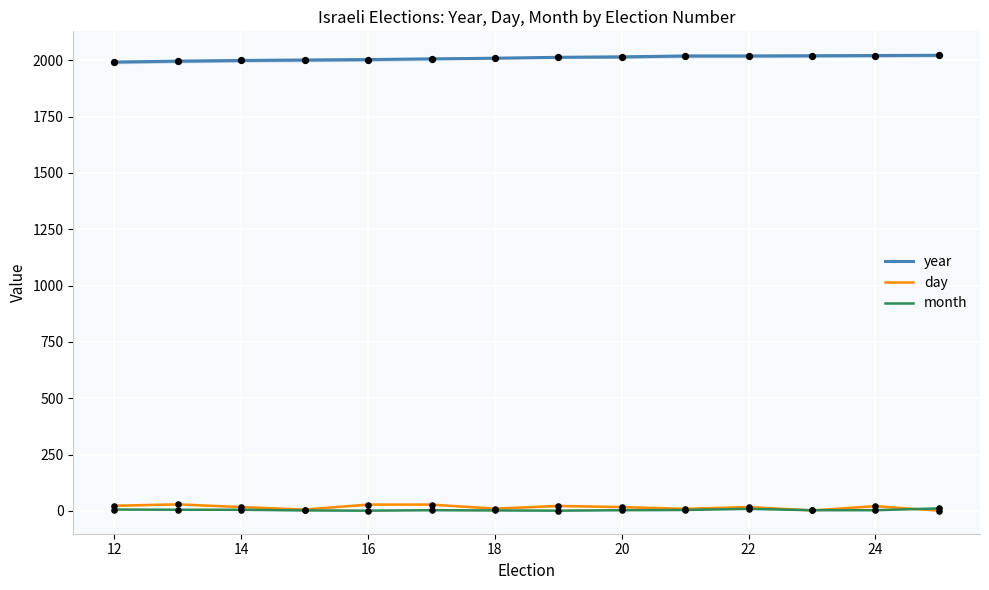

Which series has the widest spread of Y values?

year